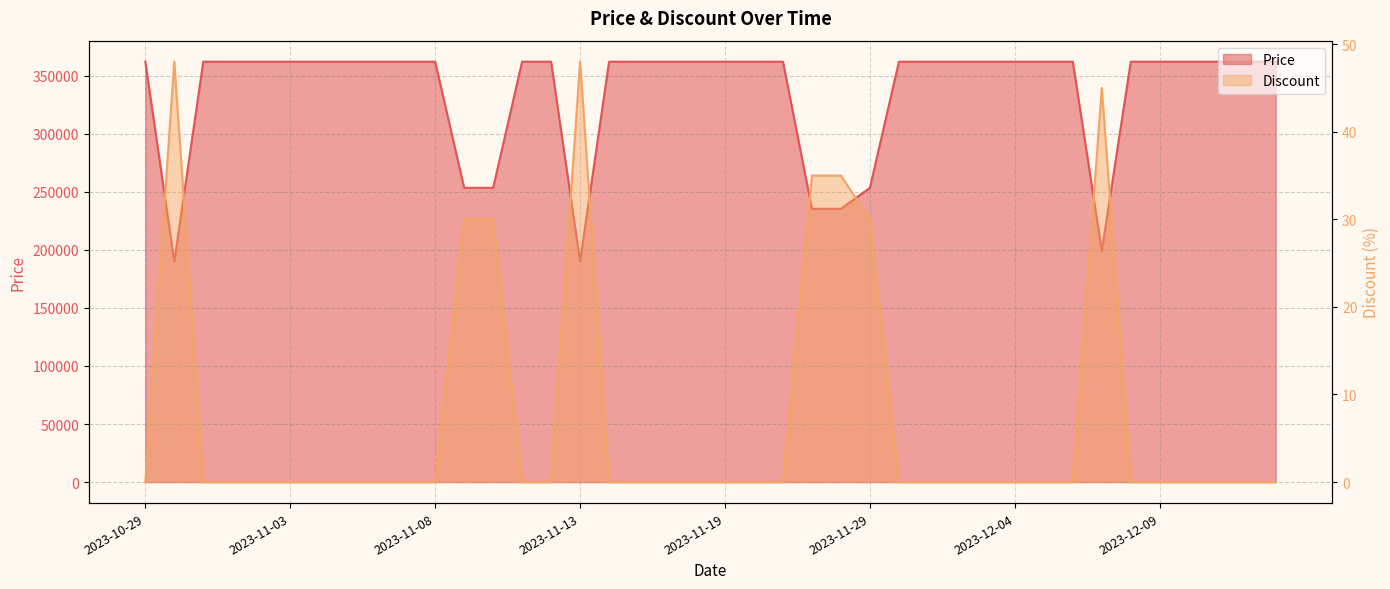

At which category does the chart reach its minimum across all series?

2023-10-29